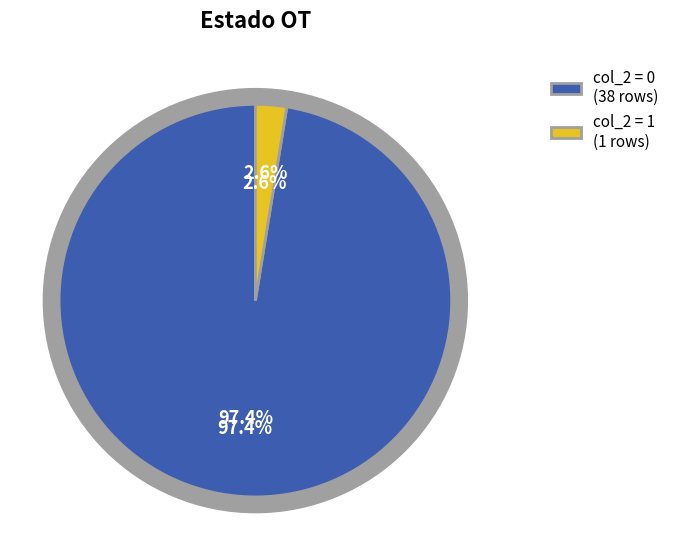

Does any single category account for the majority?

No